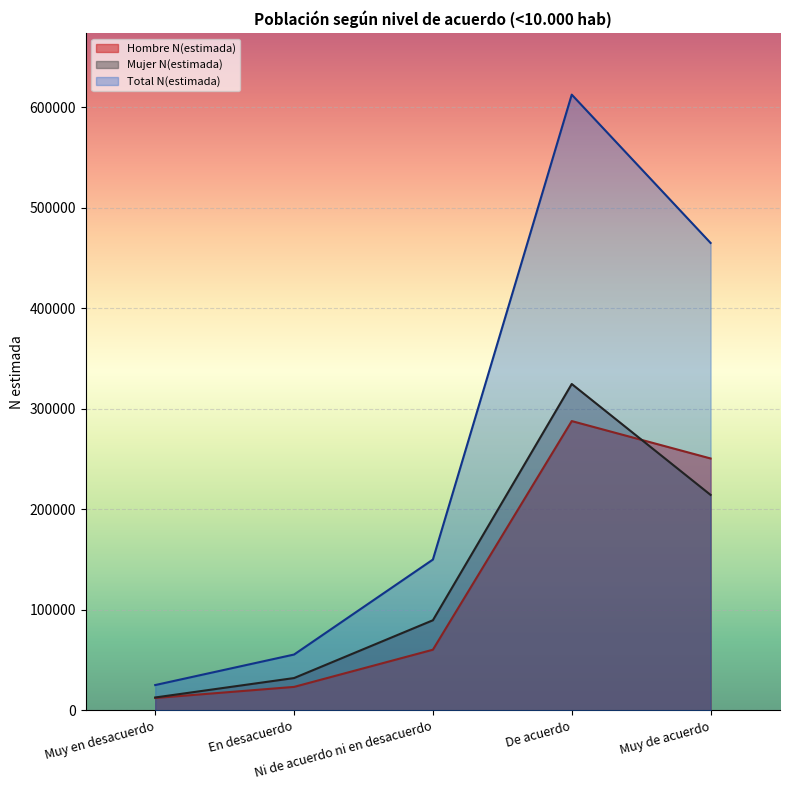

True or false: Total N(estimada) has a value of 55619 at En desacuerdo.

True